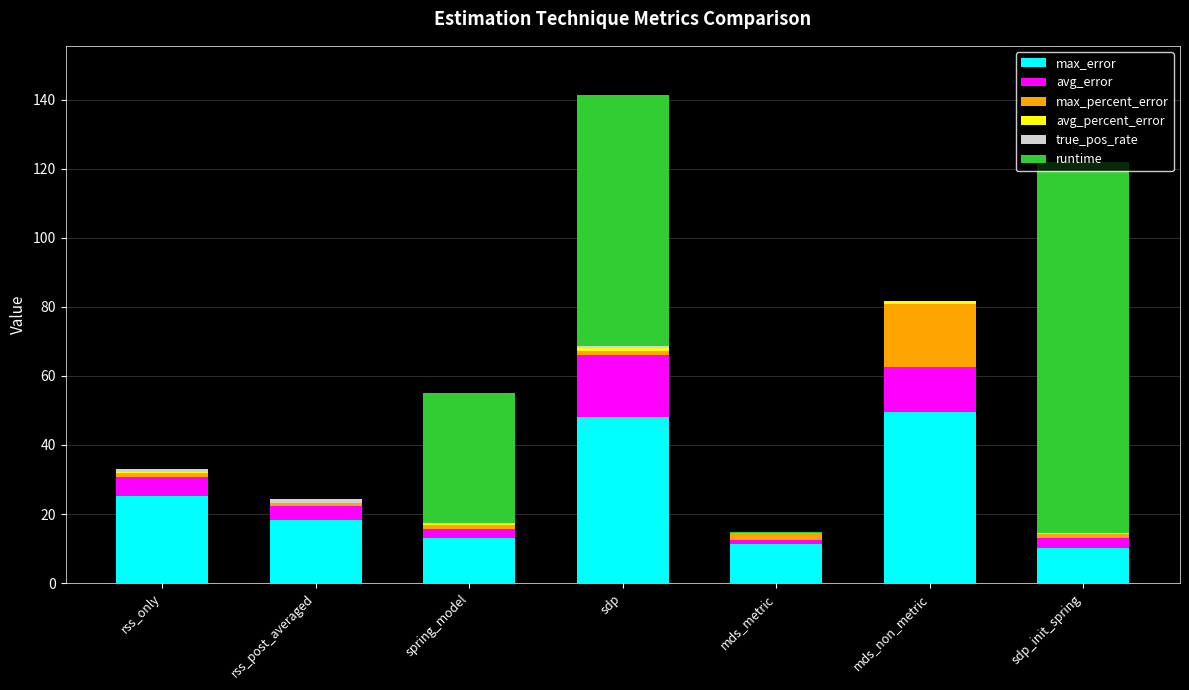

At which category is the sum across all series the highest?

sdp